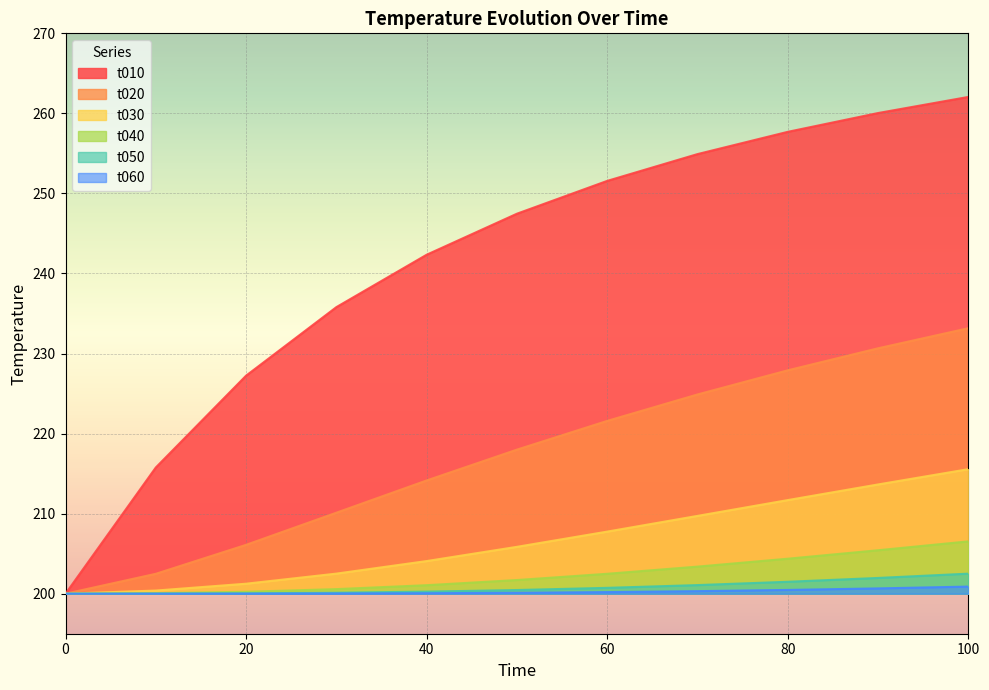

True or false: t040 and t030 intersect in this chart.

False